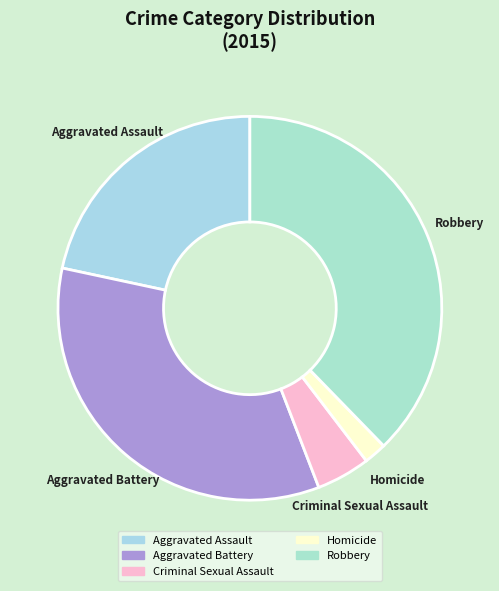

How many segments does this pie chart have?

5